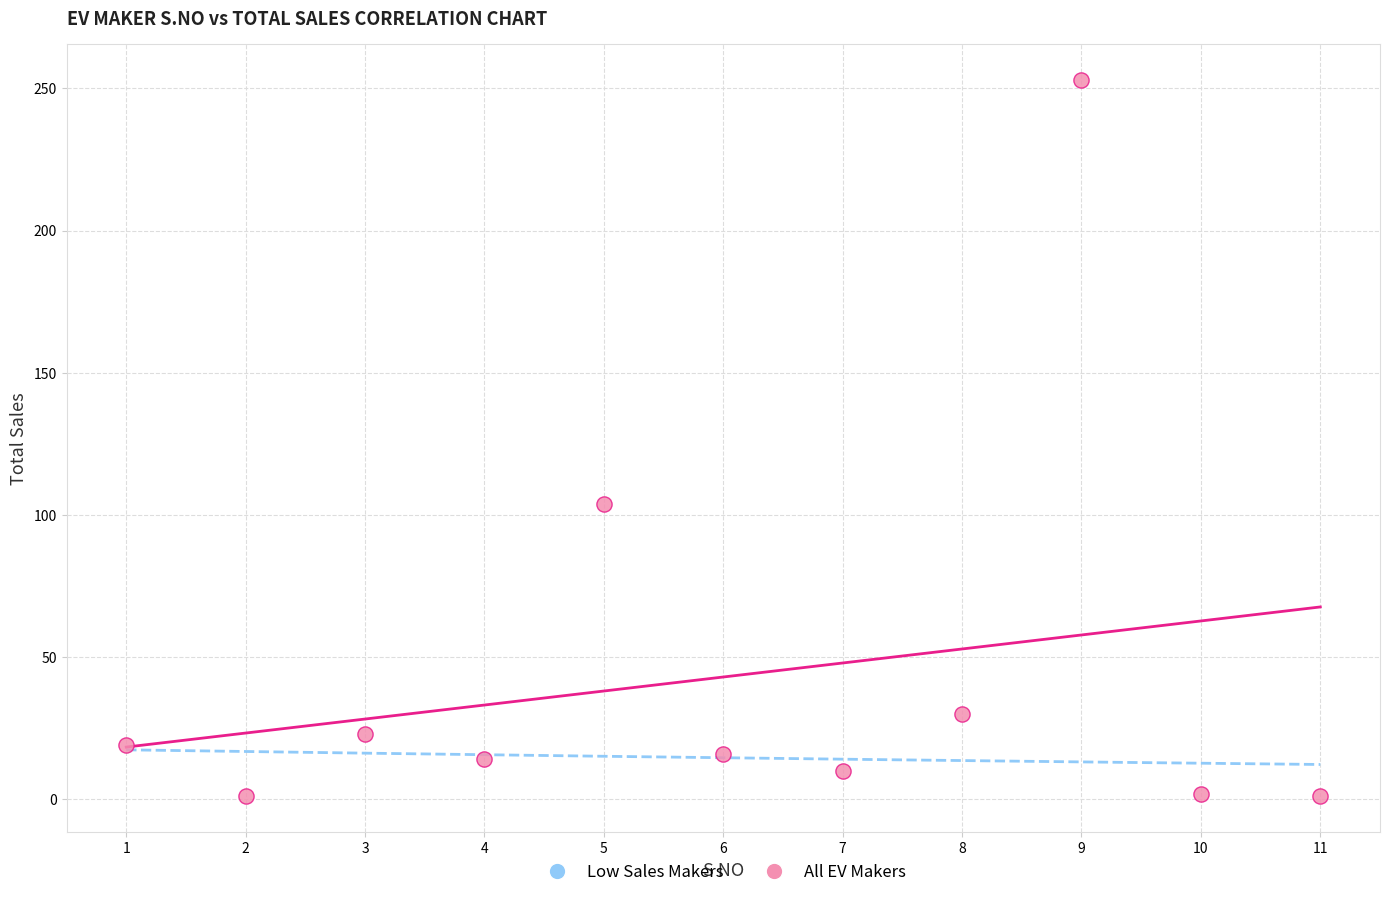

What Y value in the scatter plot is closest to 127?

104